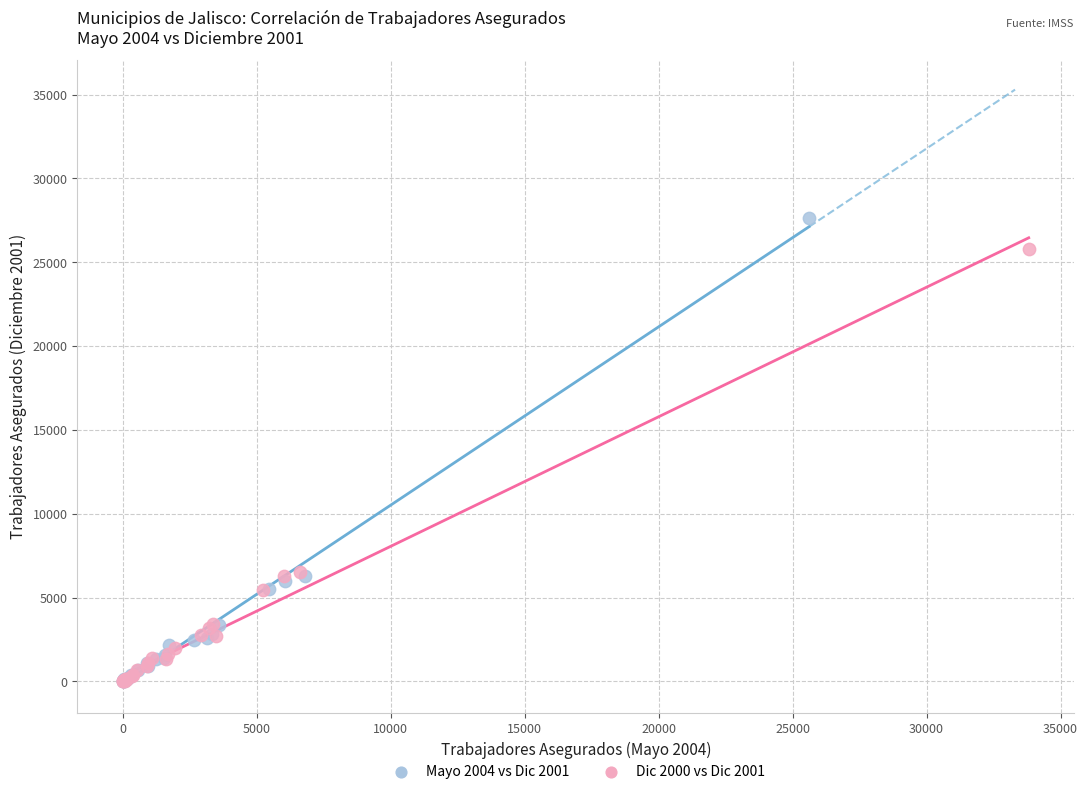

Which series reaches the maximum Y coordinate?

Mayo 2004 vs Dic 2001